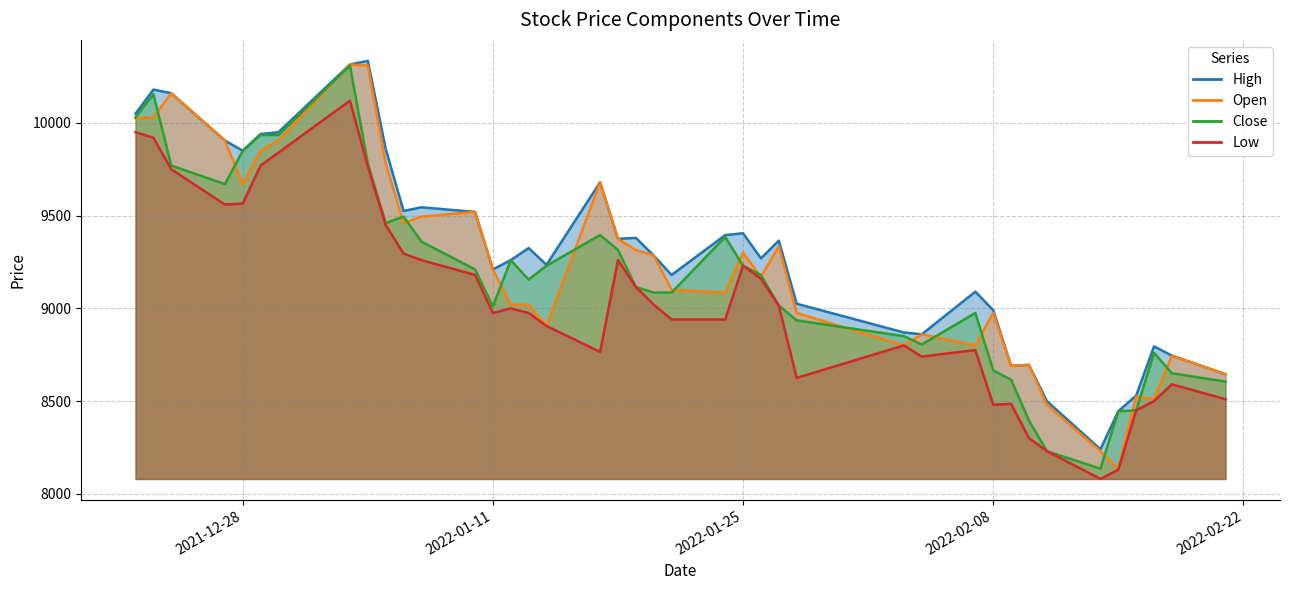

Which series has the largest range (max minus min)?

Open